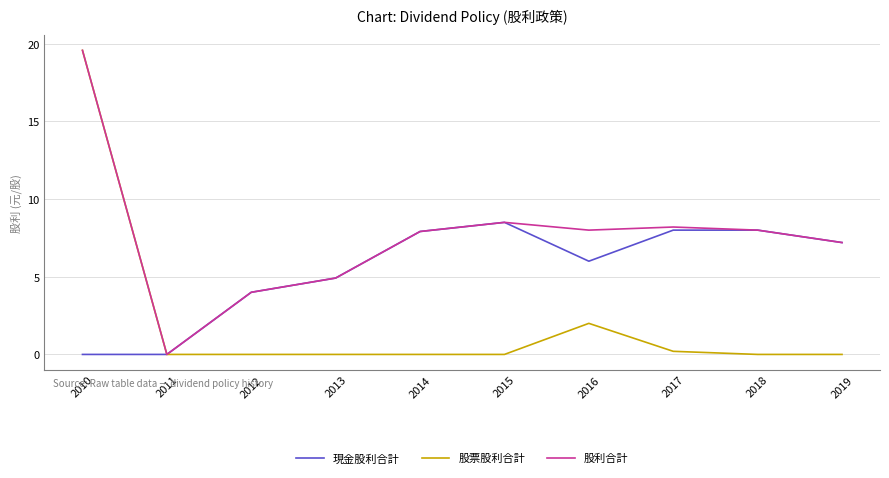

Reading left to right, what are all the values shown in this chart?

現金股利合計: 0.0	0.0	4.0	4.9	7.9	8.5	6.0	8.0	8.0	7.2
股票股利合計: 19.6	0.0	0.0	0.0	0.0	0.0	2.0	0.2	0.0	0.0
股利合計: 19.6	0.0	4.0	4.9	7.9	8.5	8.0	8.2	8.0	7.2